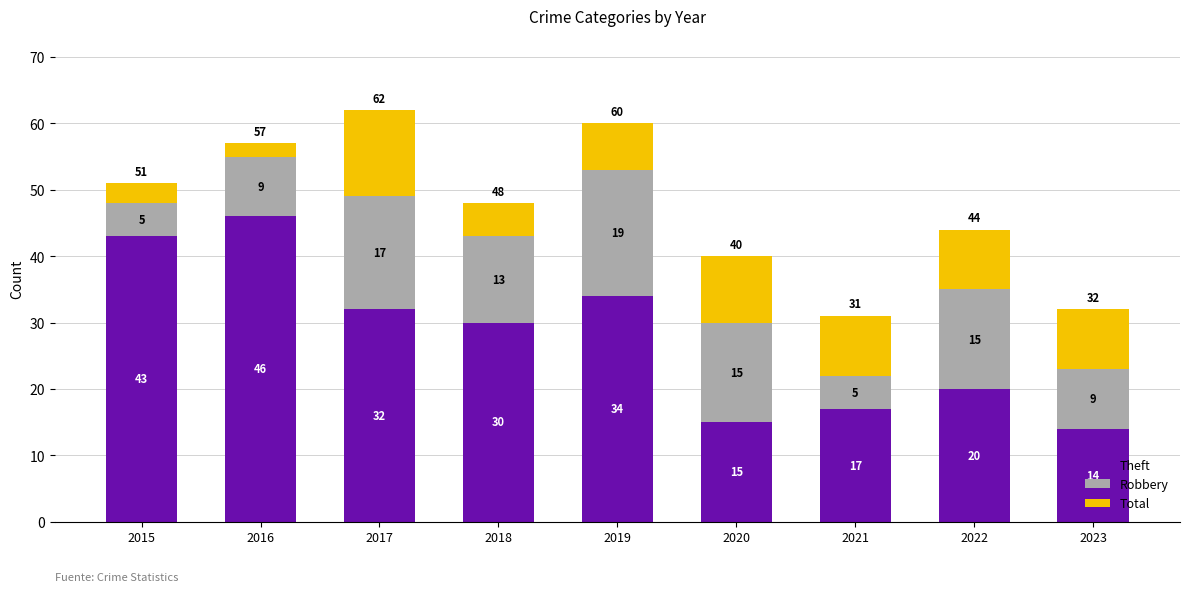

What is the total value across all series at 2019?

60